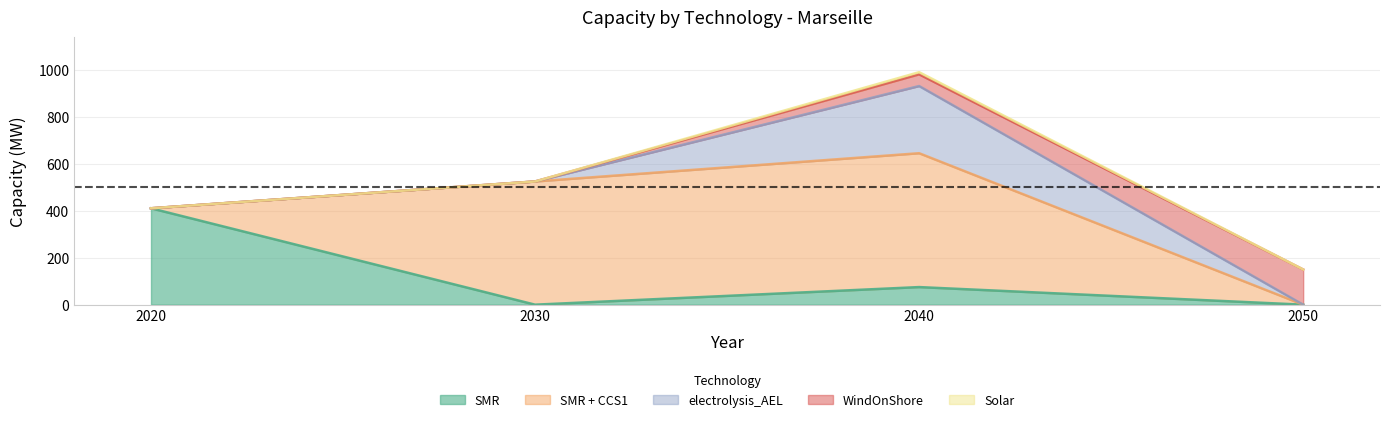

Where is the first local minimum for SMR?

1